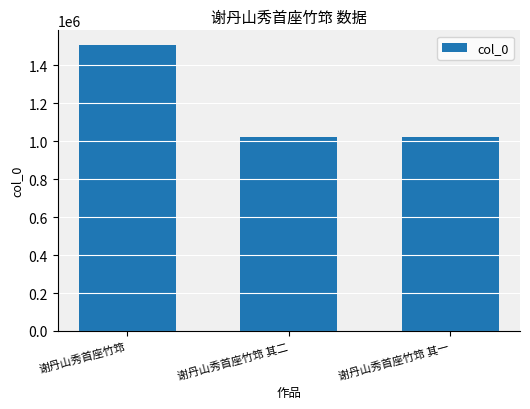

The value at 谢丹山秀首座竹筇 其一 is 1737920. True or false?

False